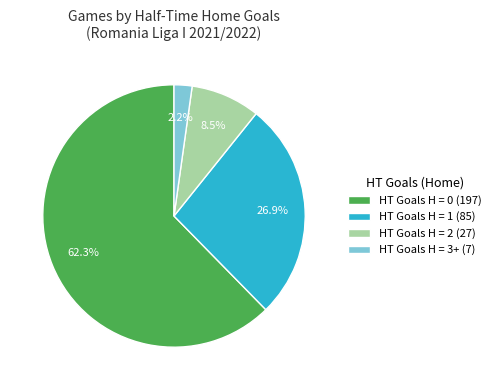

Which category has the biggest portion of the pie?

HT Goals H = 0 (197)